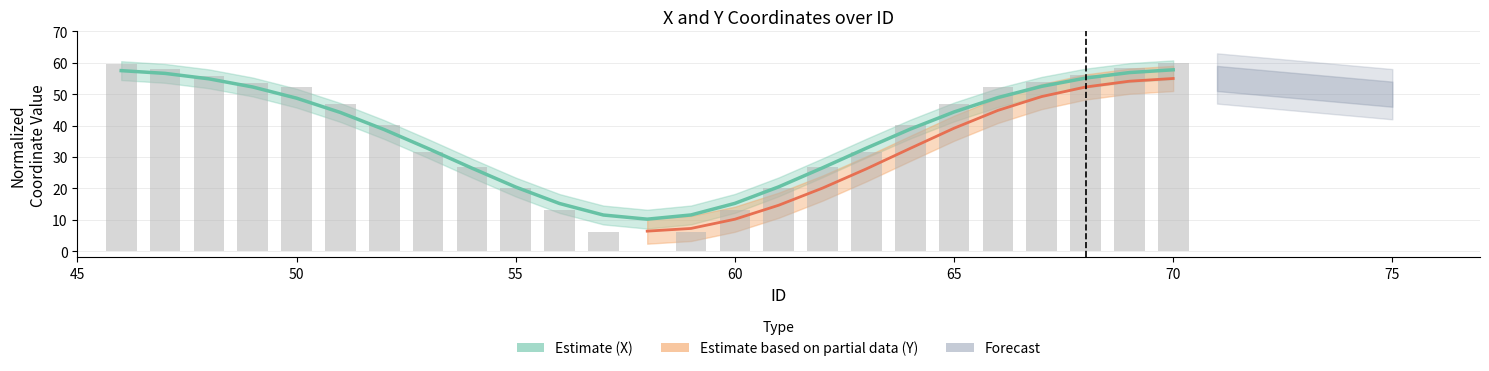

Is the value of Y at 67 greater than the value of X at 47?

No